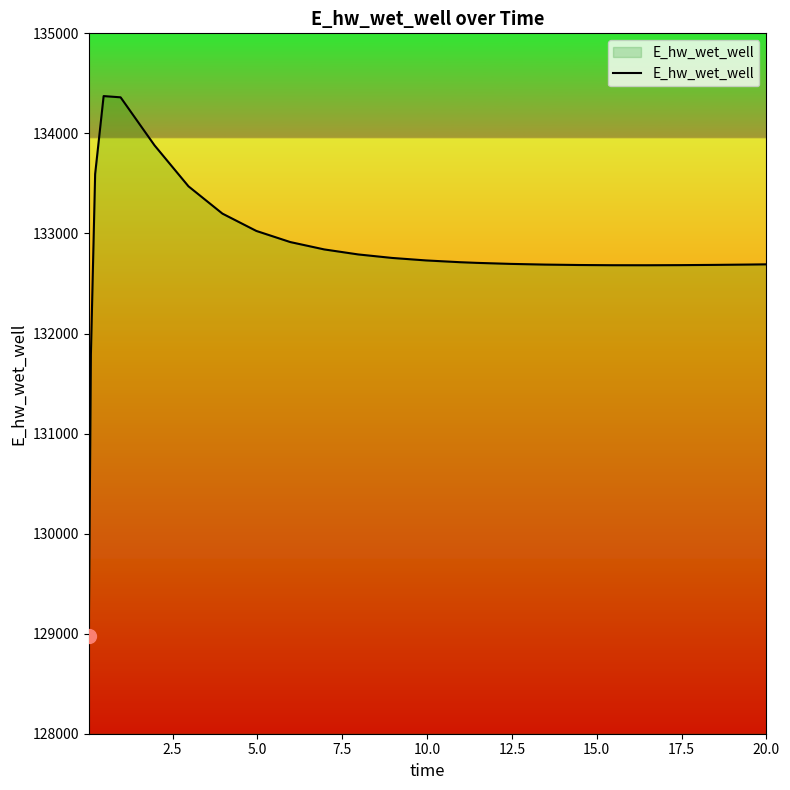

What is the maximum value shown in the chart?

134372.8